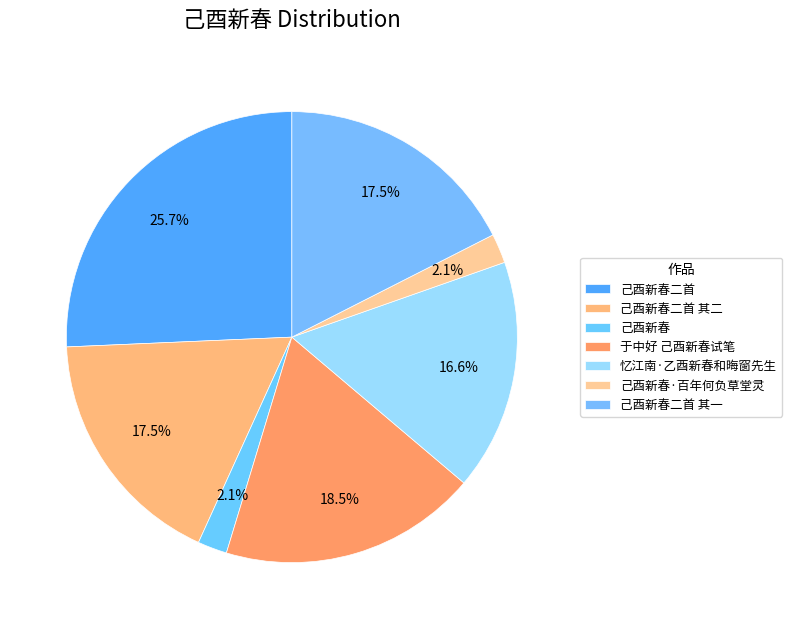

Does 己酉新春二首 其二 represent more than half of the total?

No